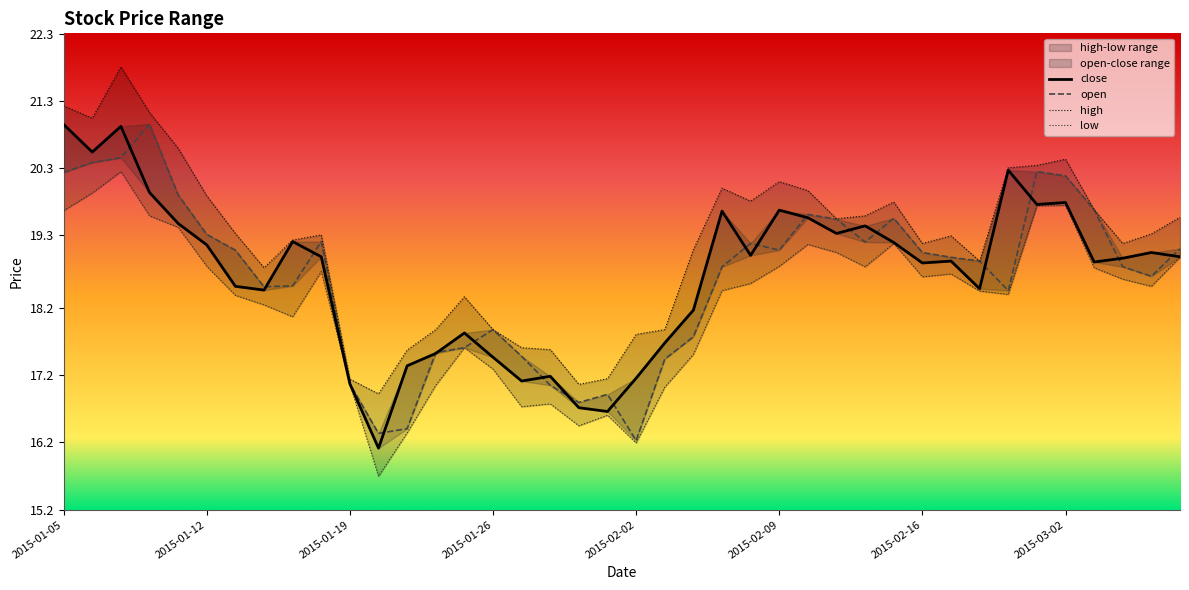

What is the difference between the second highest and minimum values in the low series?

4.2